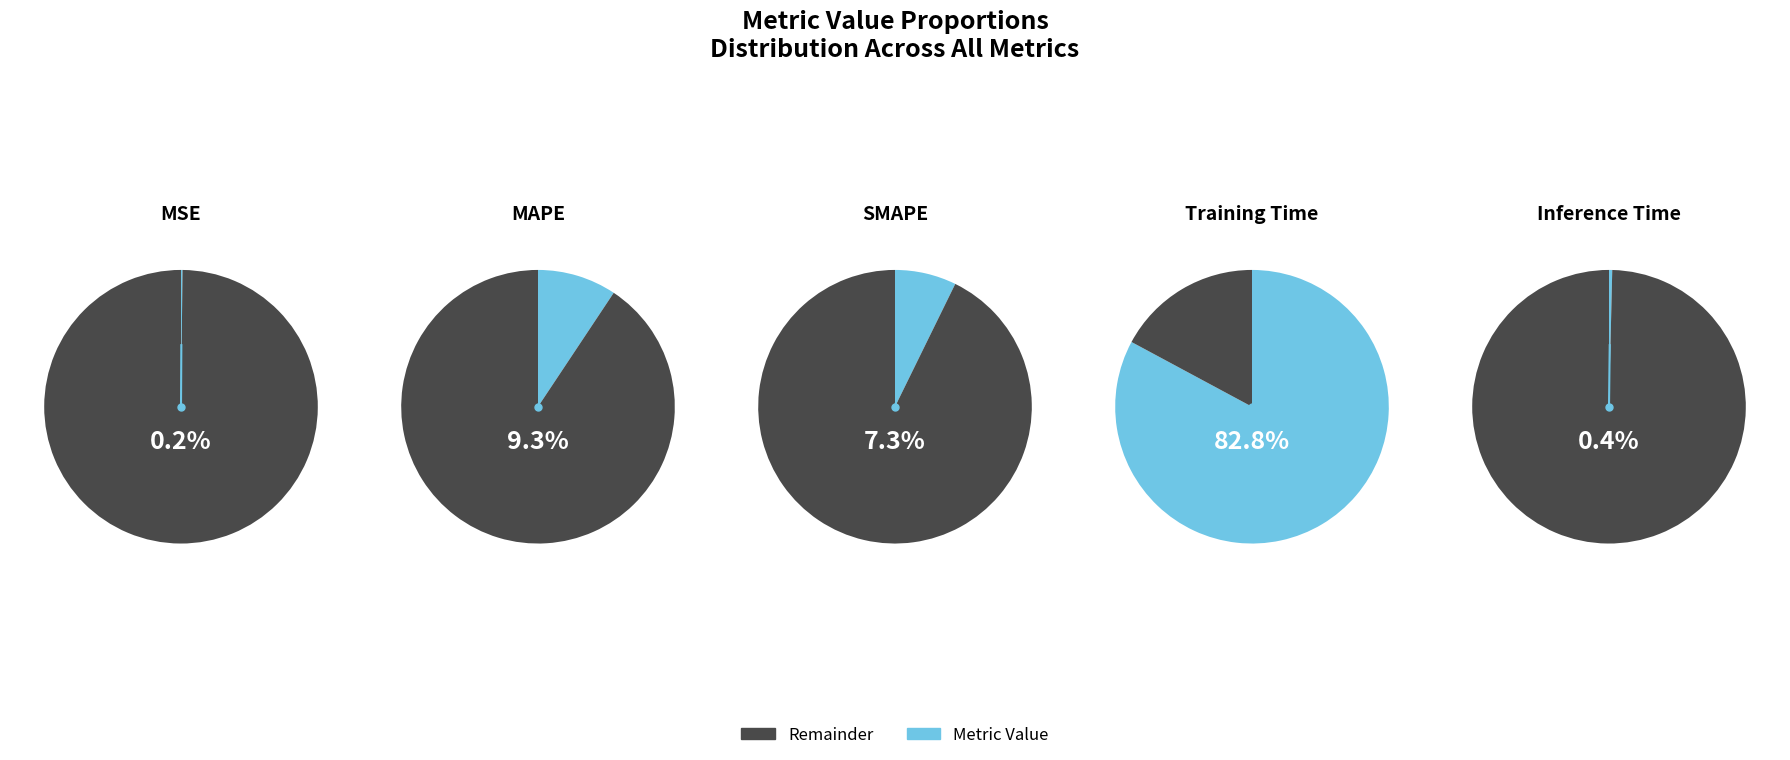

To the nearest percent, what is the average slice percentage?

20%